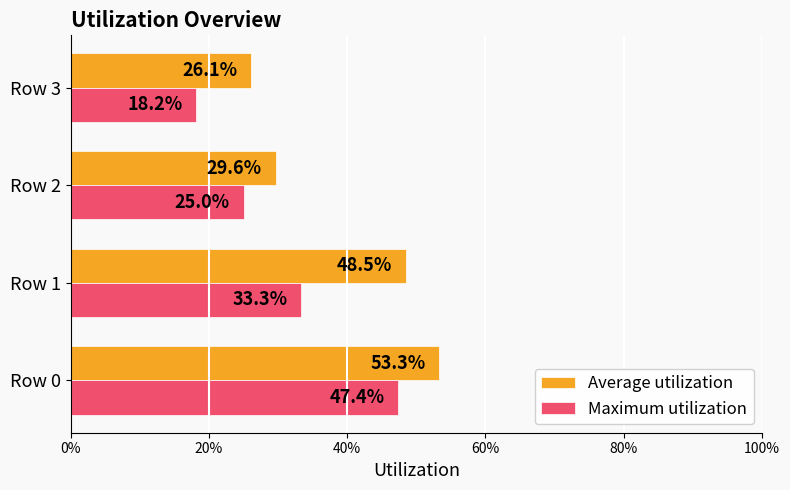

What are all the series names shown in the legend?

Average utilization, Maximum utilization